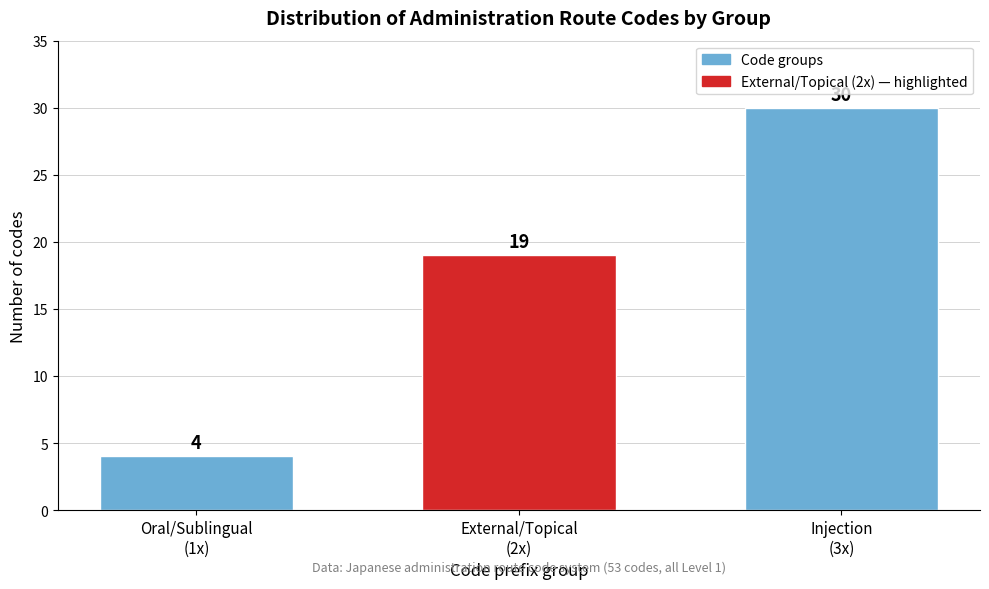

Reading left to right, extract all data points from this chart.

4	19	30